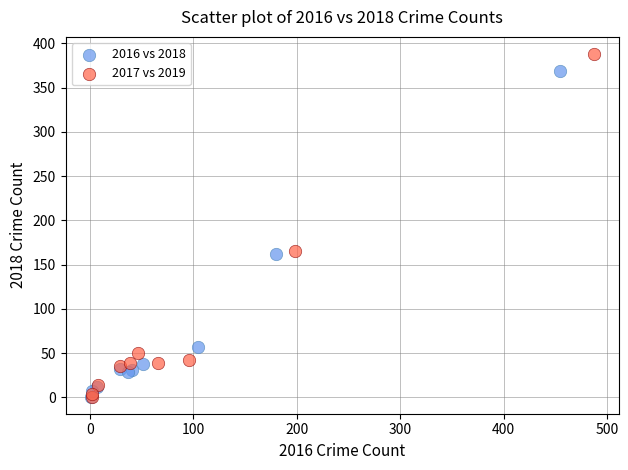

Which series reaches the maximum Y coordinate?

2017 vs 2019